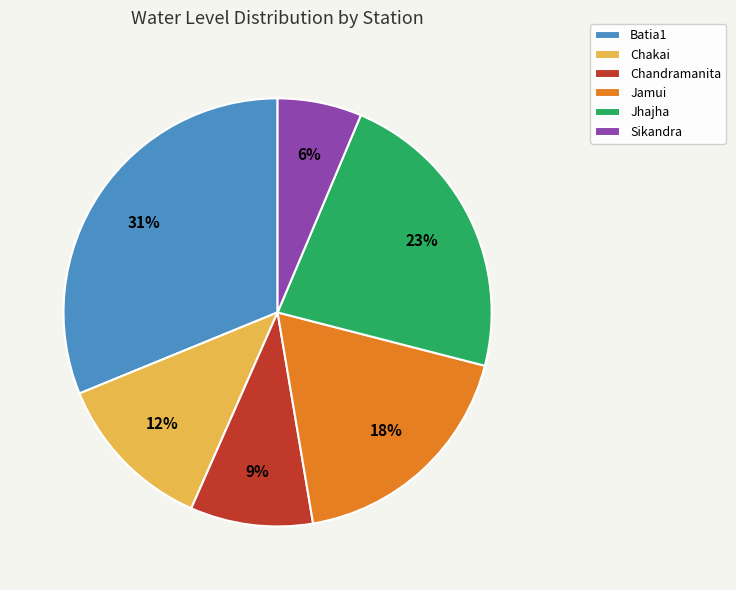

Does Batia1 account for over 50% of the chart?

No